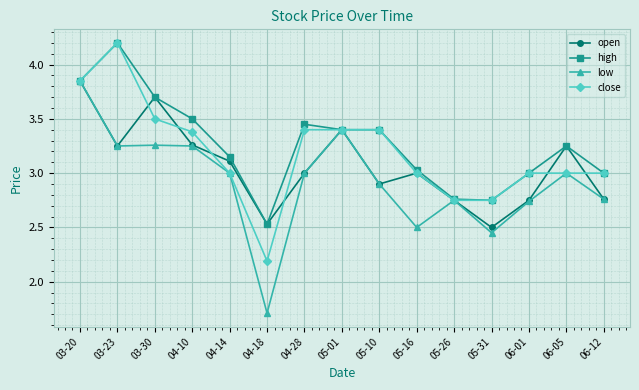

The high series shows 2.2 at 04-14. True or false?

False